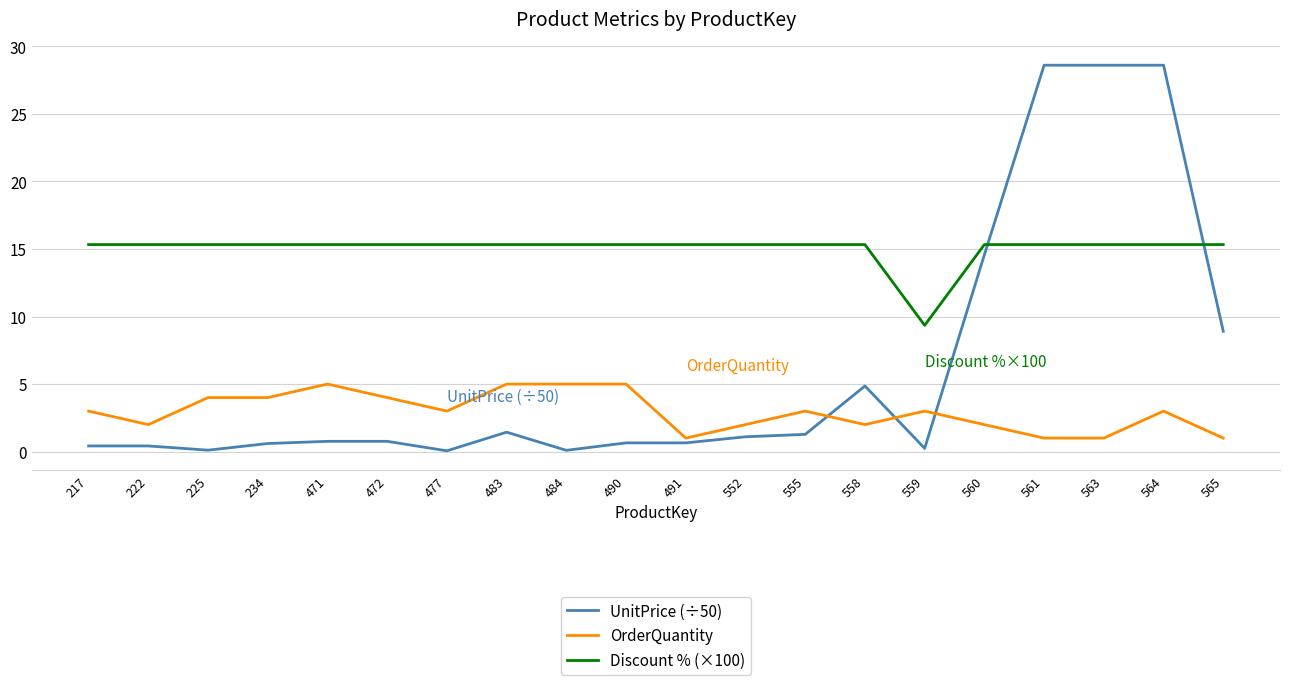

True or false: UnitPrice (÷50) and OrderQuantity cross at least once.

True